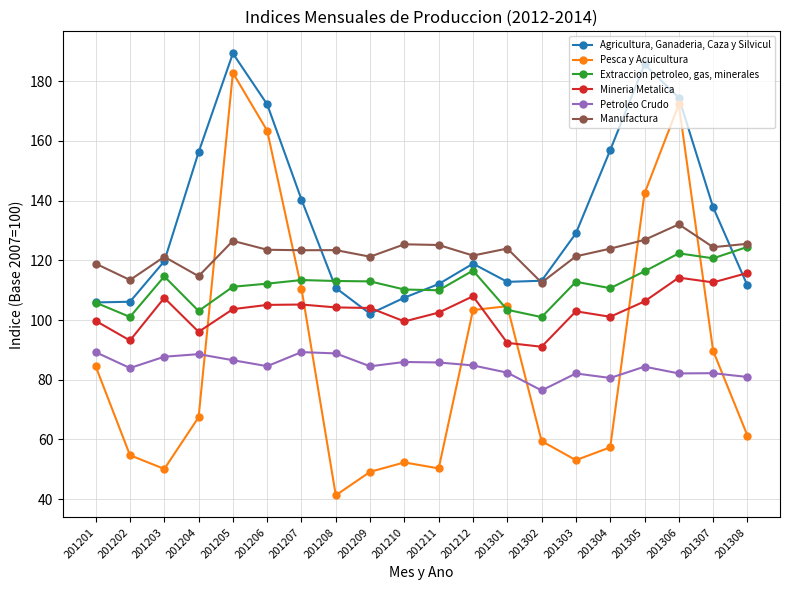

Which series changed the most between 201204 and 201307?

Pesca y Acuicultura